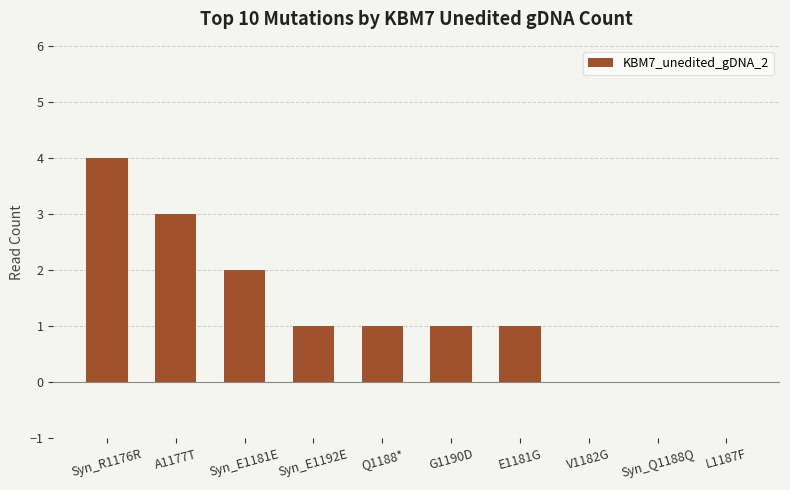

Approximately how many times larger is the value at E1181G compared to Syn_E1192E?

1.0